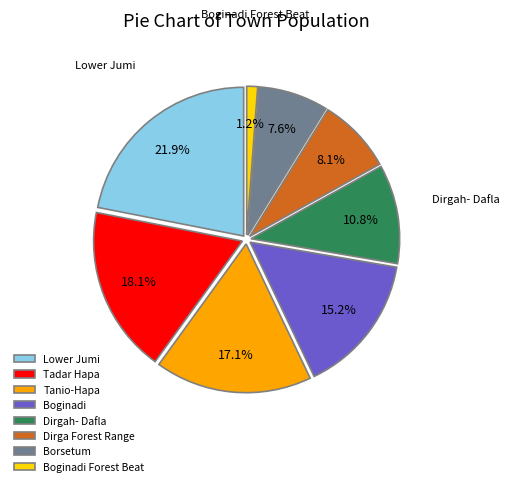

Count the number of slices in the pie.

8